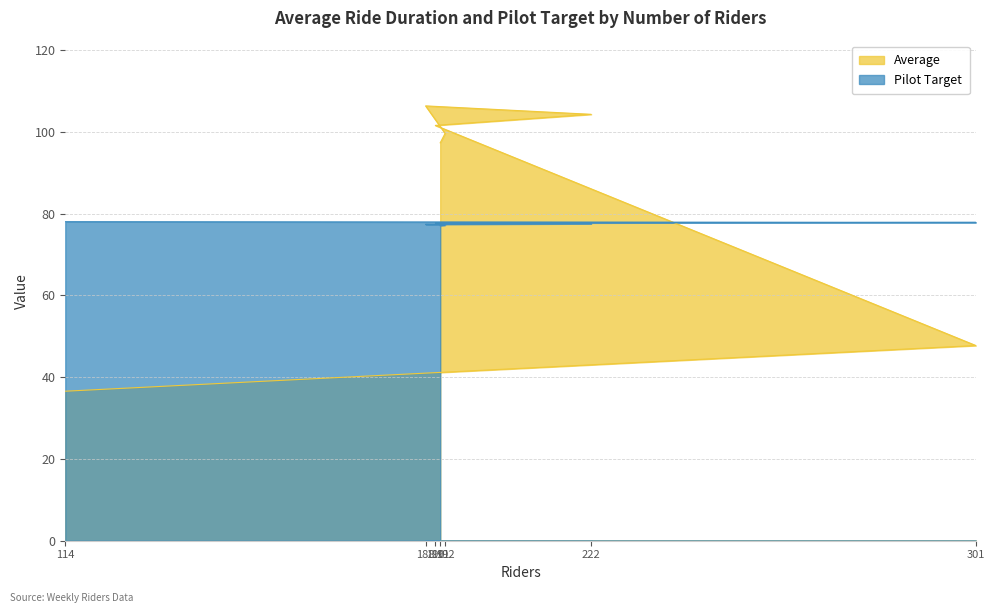

True or false: Pilot Target has more than 2 interior local peaks.

False